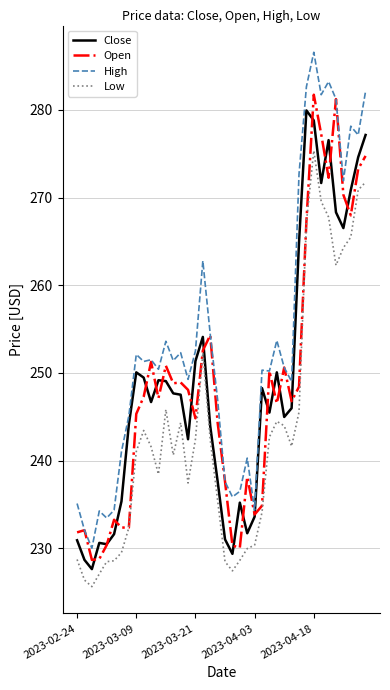

What is the smallest value displayed?

225.6